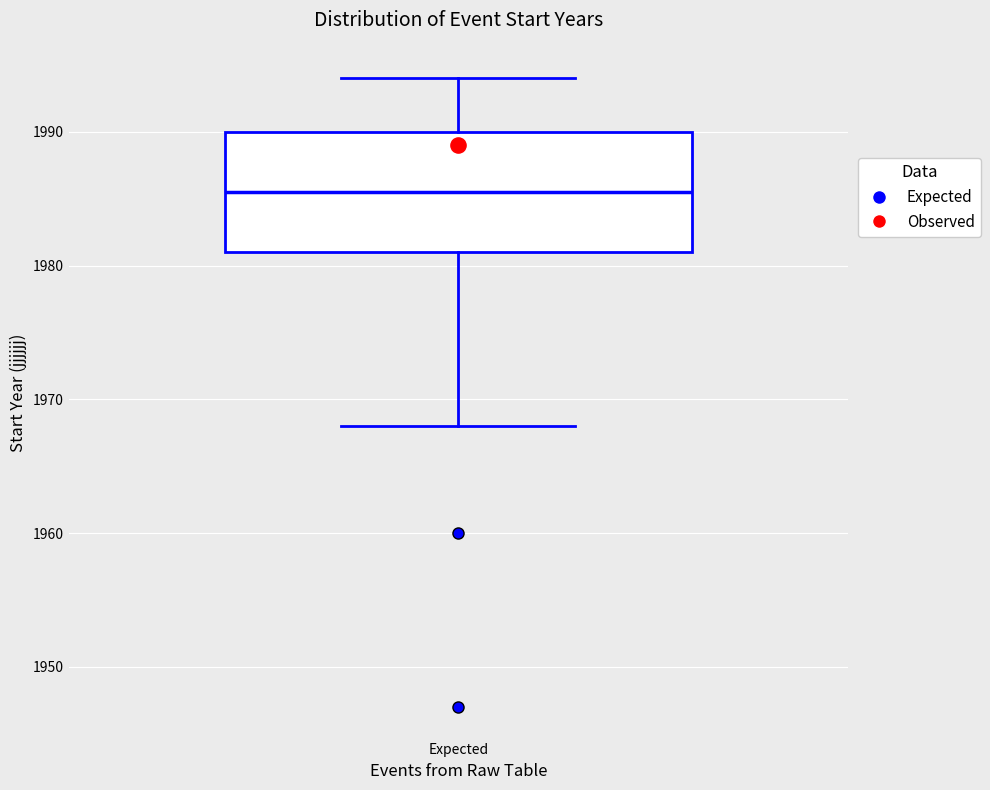

Read this box plot against the y-axis: the position of the median line, the range covered by the box, and the ends of both whiskers. The values are not printed on the chart, so give them approximately, as read against the axis.

median 1986, box 1981 to 1990, whiskers 1968 to 1994